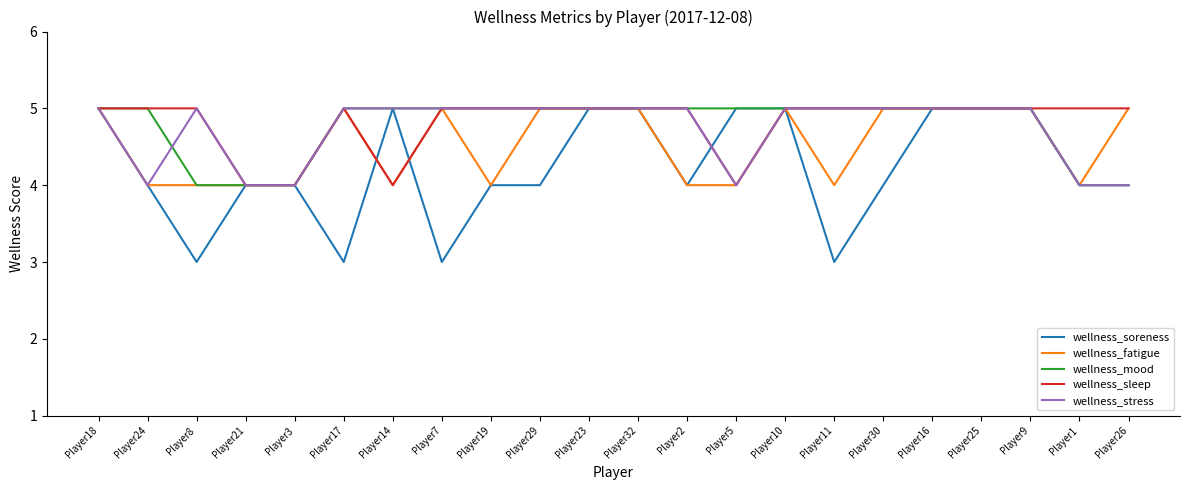

What is the sum of the wellness_sleep values at Player17 and Player8?

10